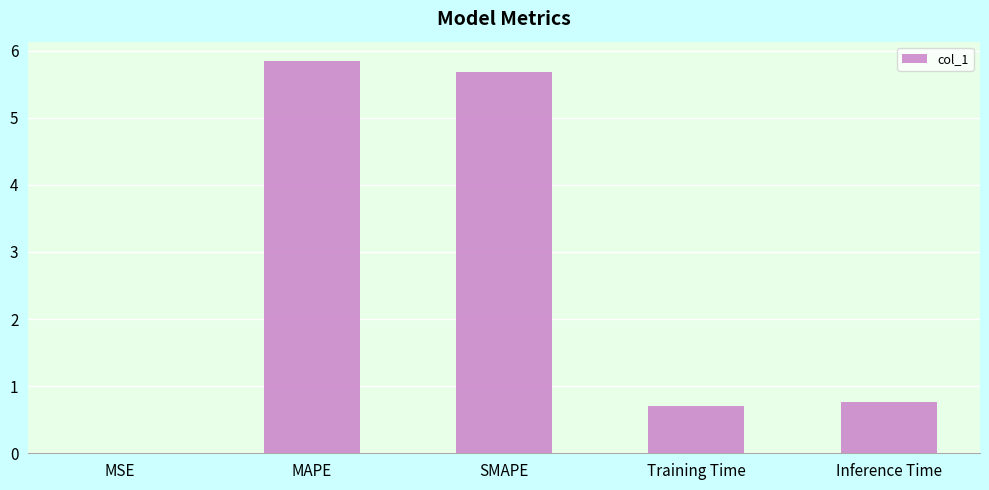

What is the change in value from MAPE to Training Time?

-5.1